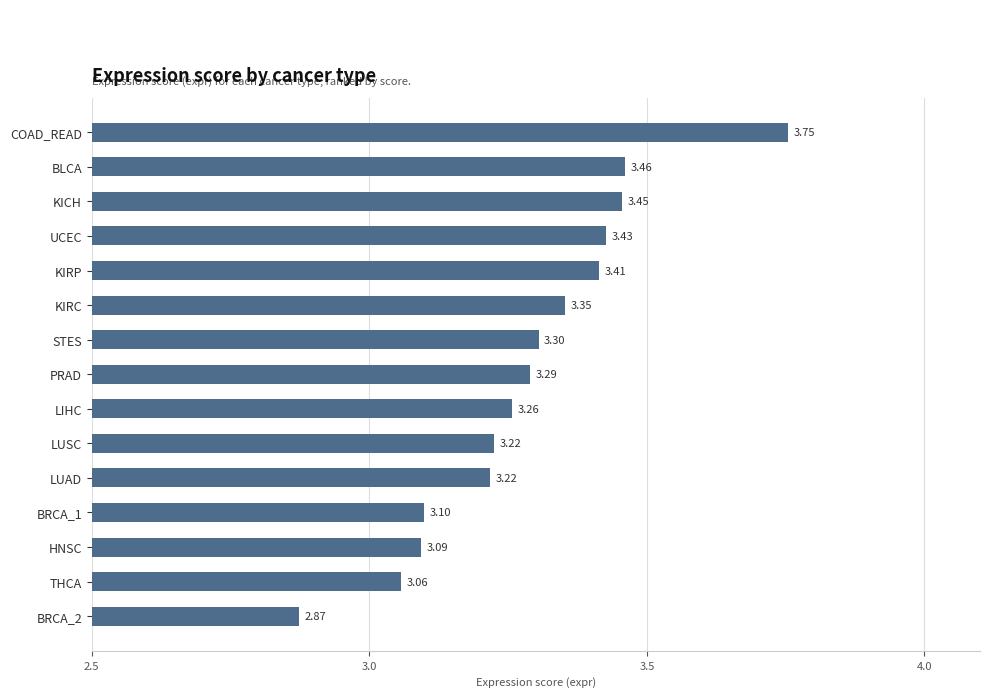

At which label is the value closest to 3?

THCA